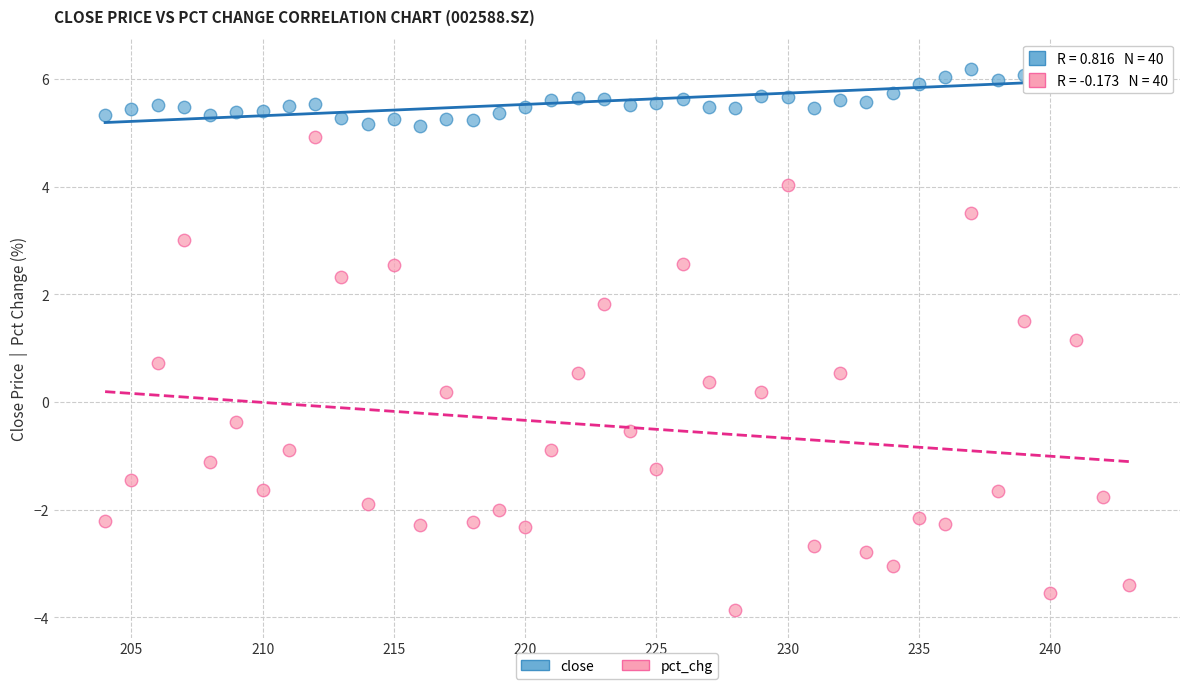

Across all data points, what is the range of X values (max minus min)?

39.0